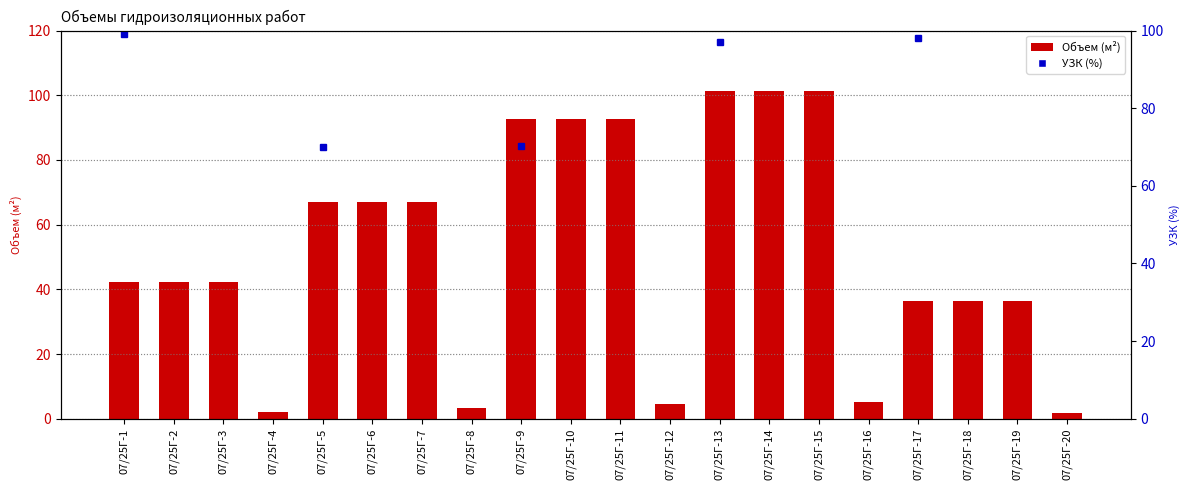

Is the value of Лаба (УЗК) at 07/25Г-18 greater than the value of Объем at 07/25Г-17?

No